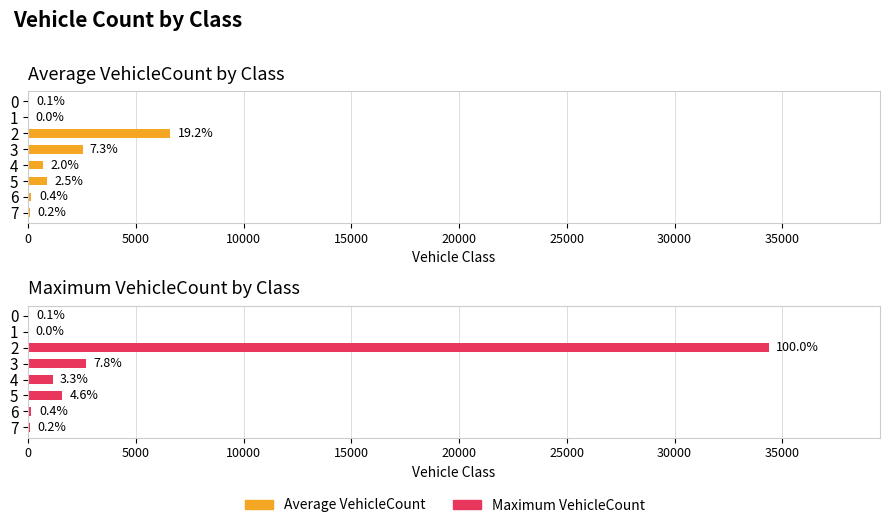

What is the value of the Average VehicleCount bar at the 5th from the left?

704